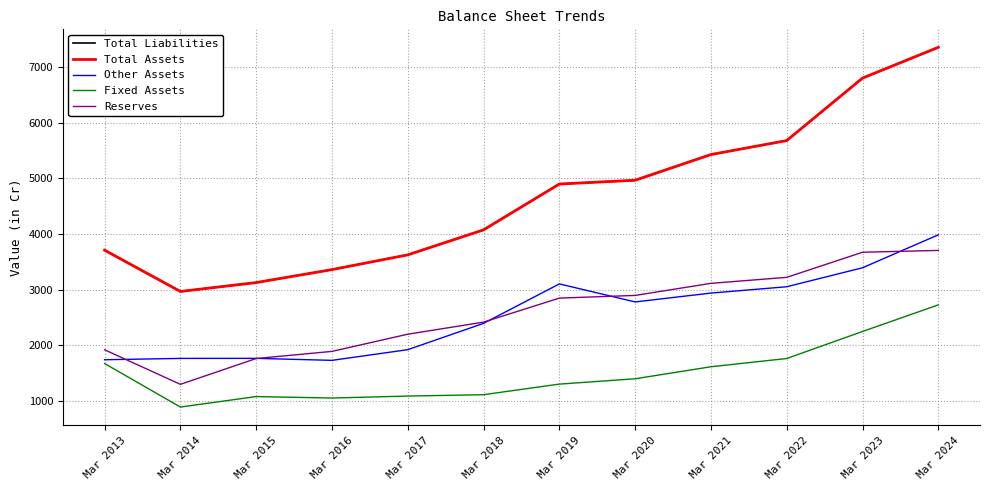

Is the value of Reserves at Mar 2021 greater than the value of Fixed Assets at Mar 2020?

Yes